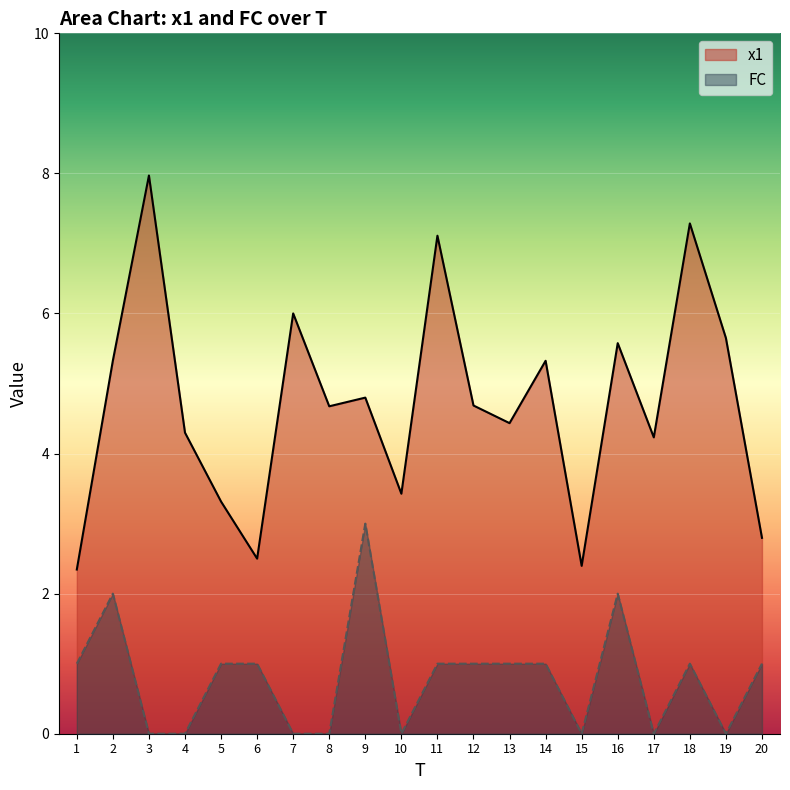

Is it true that FC equals 1.0 at 13?

True